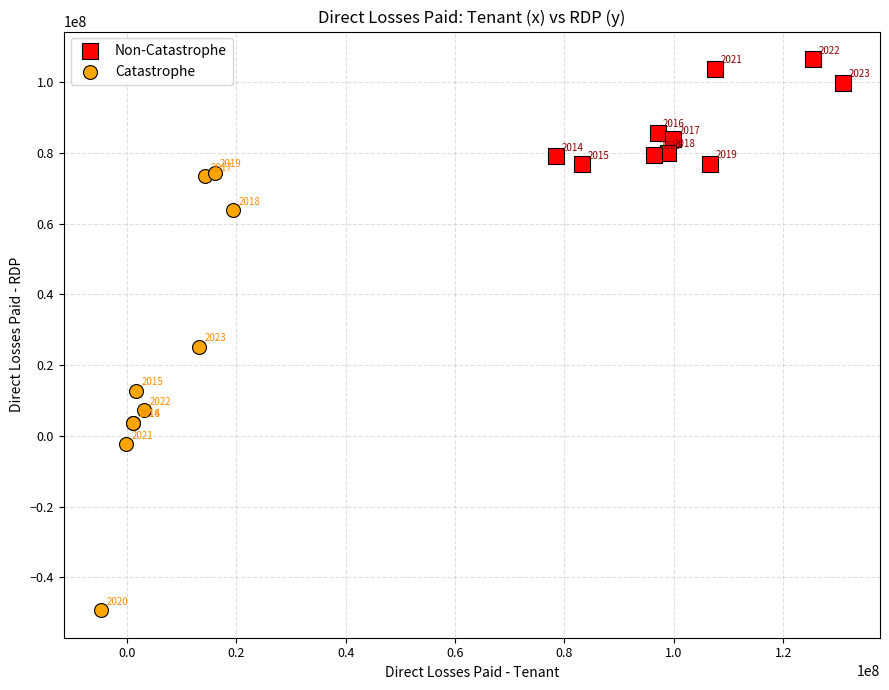

Which series contains the lowest Y value?

Catastrophe